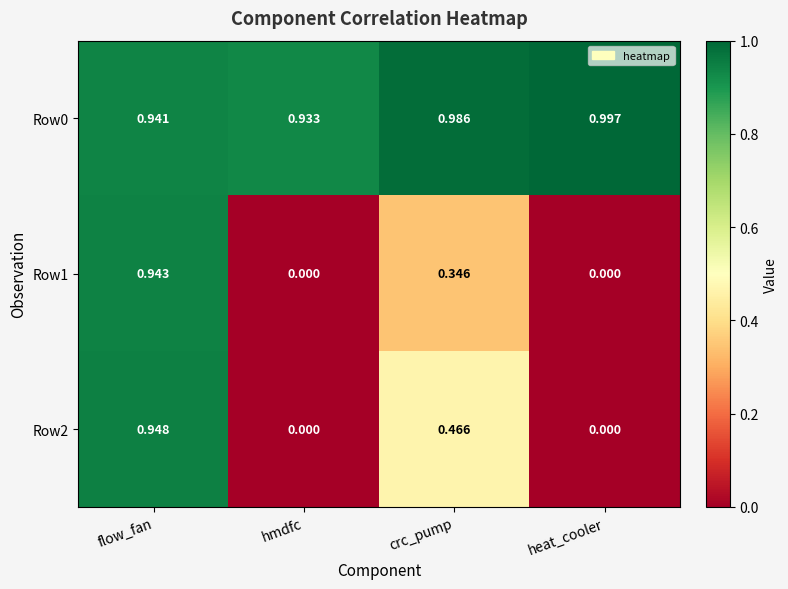

Rank the series by their maximum value, from highest to lowest.

Row0, Row2, Row1